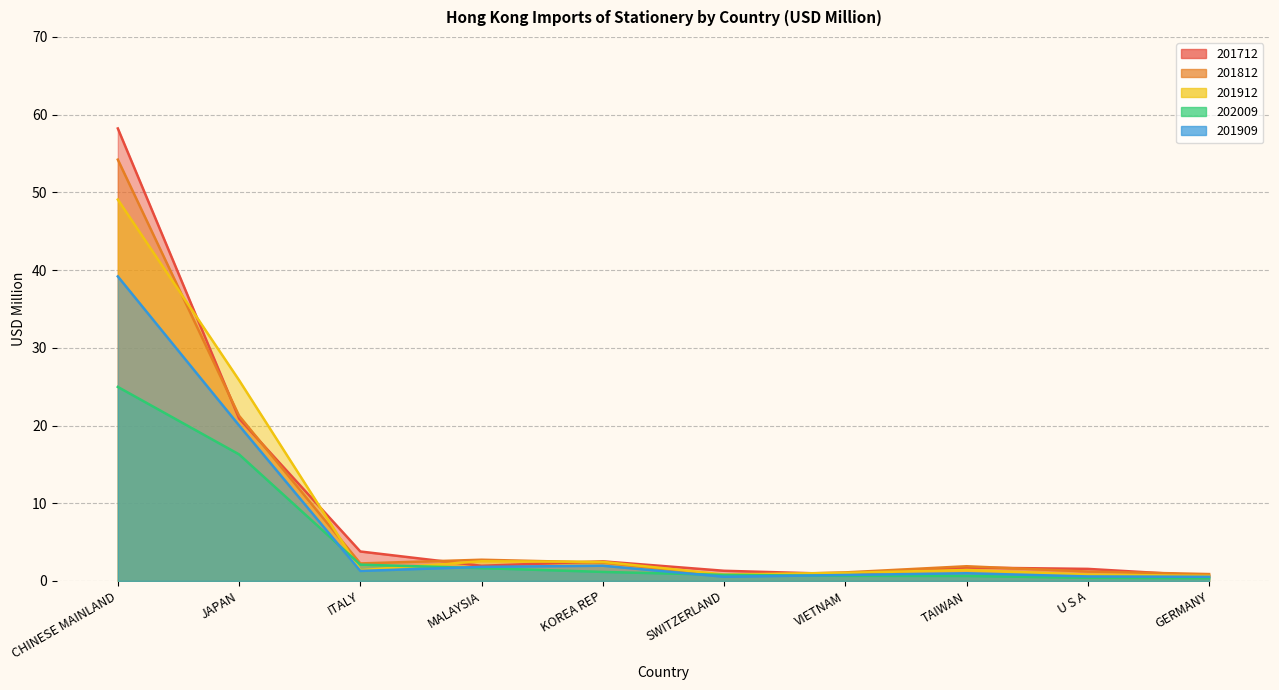

What position from the right is CHINESE MAINLAND?

10